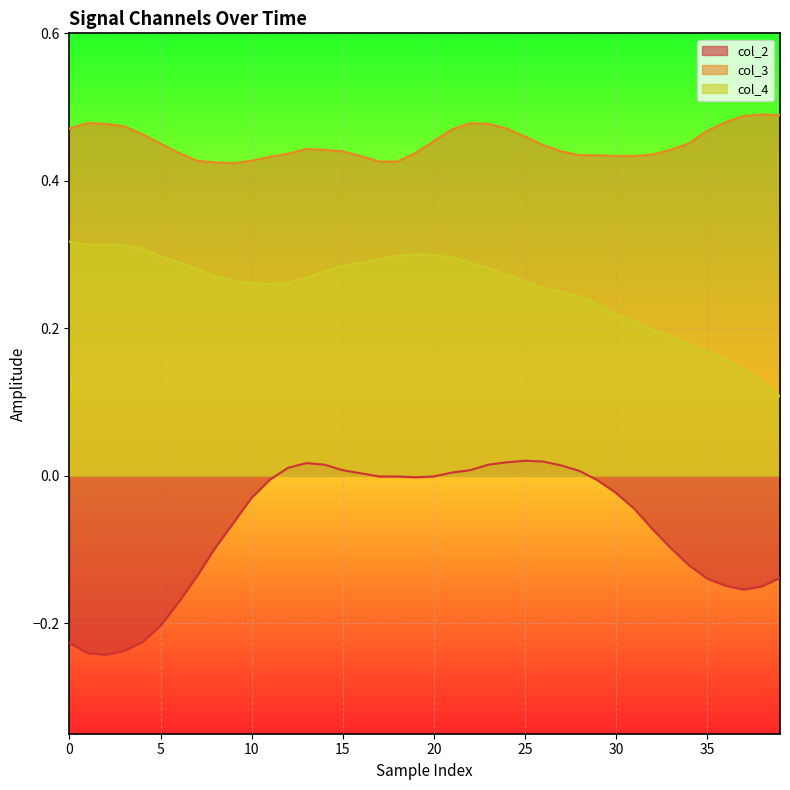

Where is the first local minimum for col_4?

11